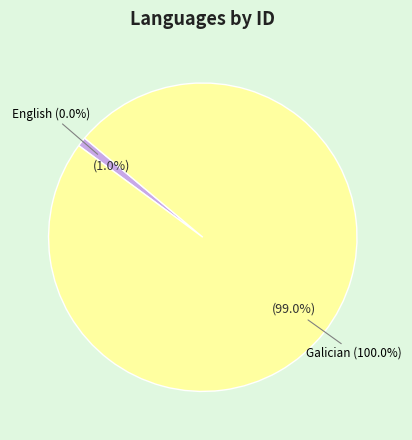

Combined, do English and Galician account for over 50%?

Yes